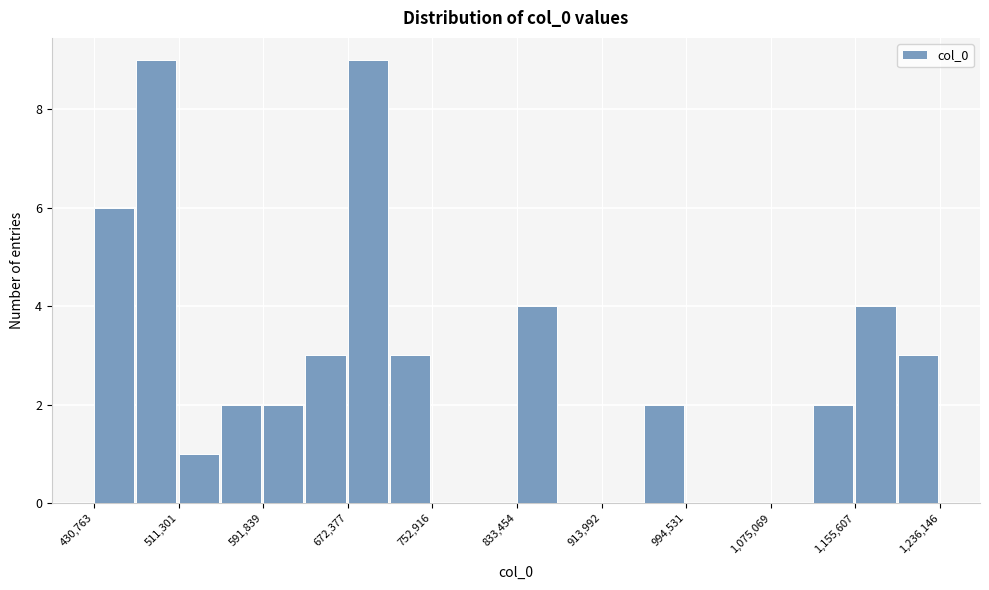

Reading left to right, list every bar in this chart as the range it spans on the x-axis followed by its height. Neither the bar edges nor the heights are printed on the chart, so give them approximately, as read against the axes.

430000 to 470000: 6
470000 to 510000: 9
510000 to 550000: 1
550000 to 590000: 2
590000 to 630000: 2
630000 to 670000: 3
670000 to 710000: 9
710000 to 750000: 3
750000 to 790000: 0
790000 to 830000: 0
830000 to 870000: 4
870000 to 910000: 0
910000 to 950000: 0
950000 to 990000: 2
990000 to 1030000: 0
1030000 to 1080000: 0
1080000 to 1120000: 0
1120000 to 1160000: 2
1160000 to 1200000: 4
1200000 to 1240000: 3